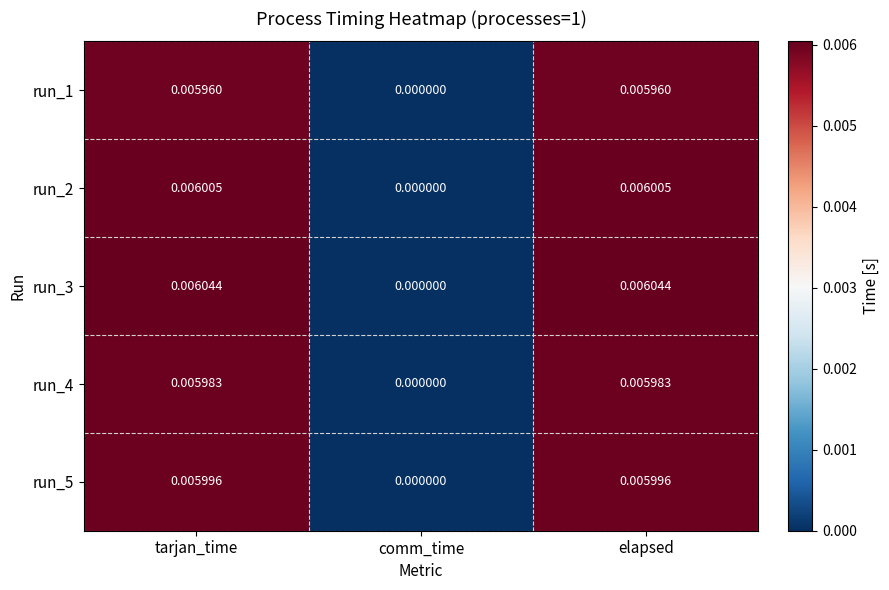

Where is run_4 nearest to the value 0?

comm_time